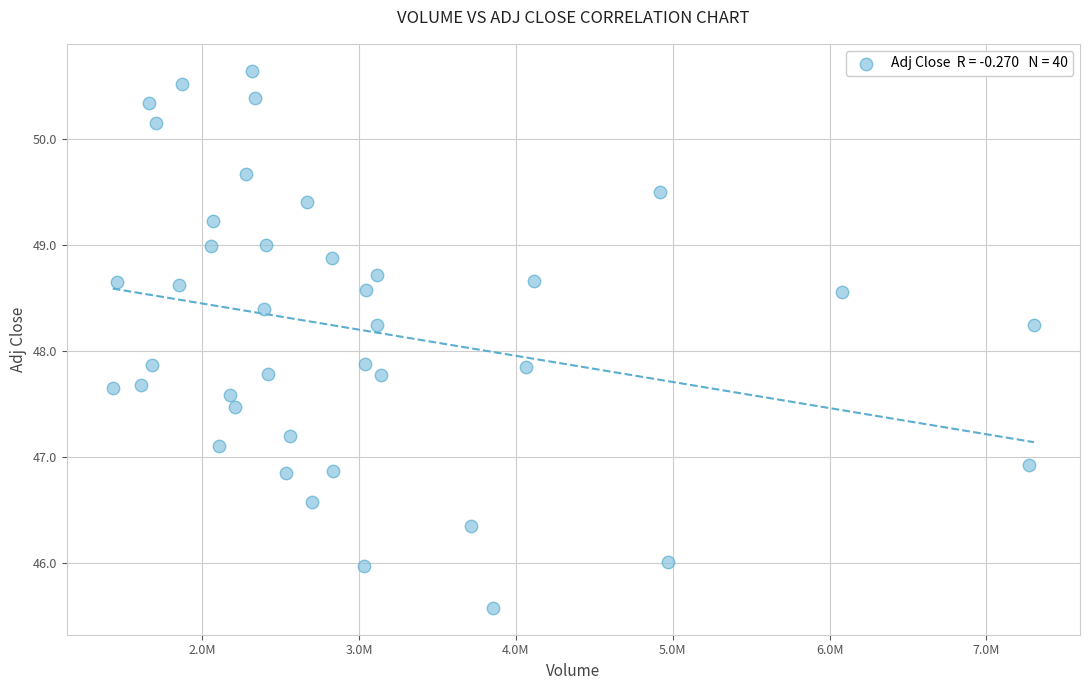

What is the range of X values (max minus min)?

5875000.0